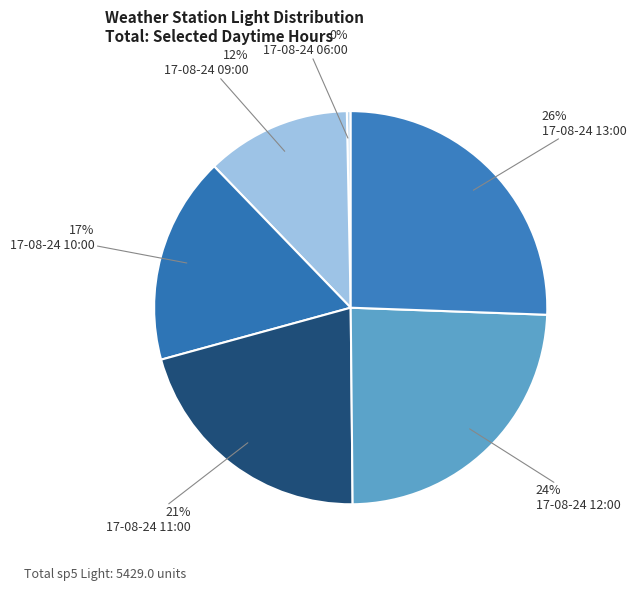

Does any single category account for the majority?

No